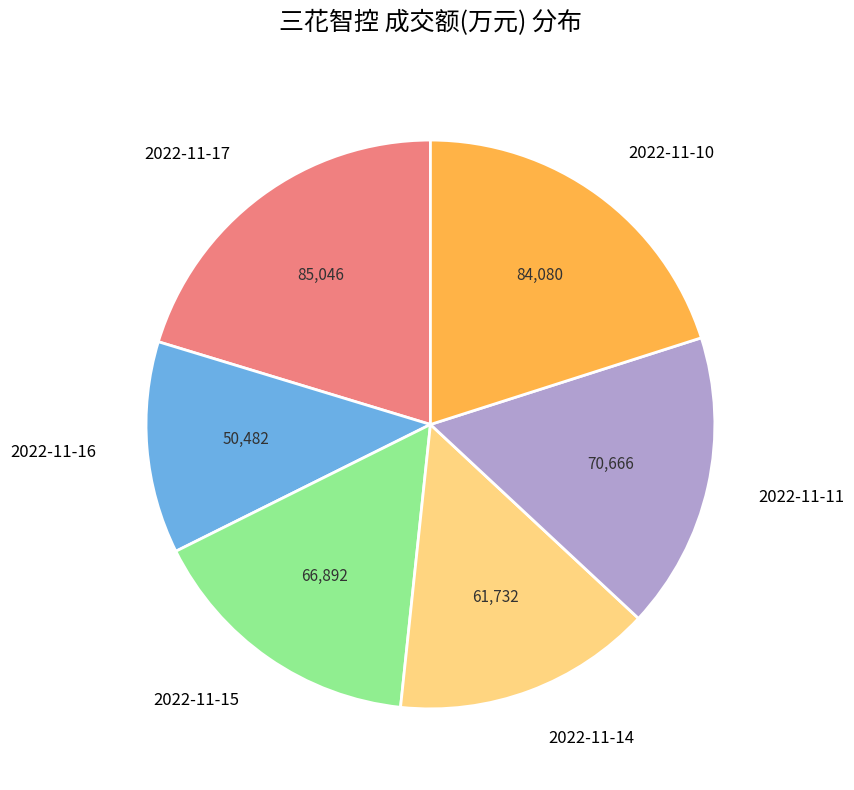

The 2022-11-17 slice represents 8% of the pie. True or false?

False